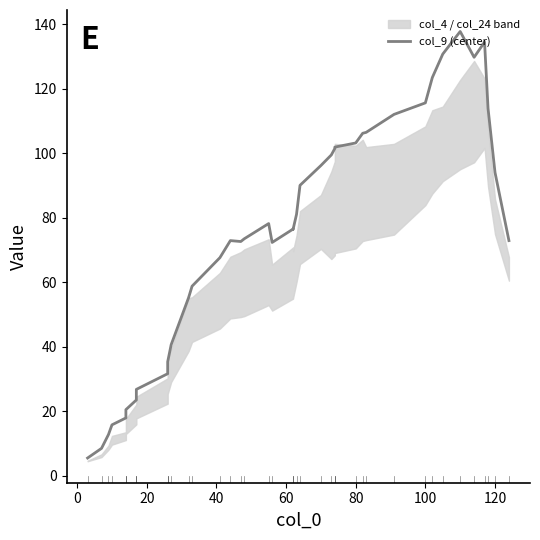

Is it true that the value at 13 is 109.5?

False